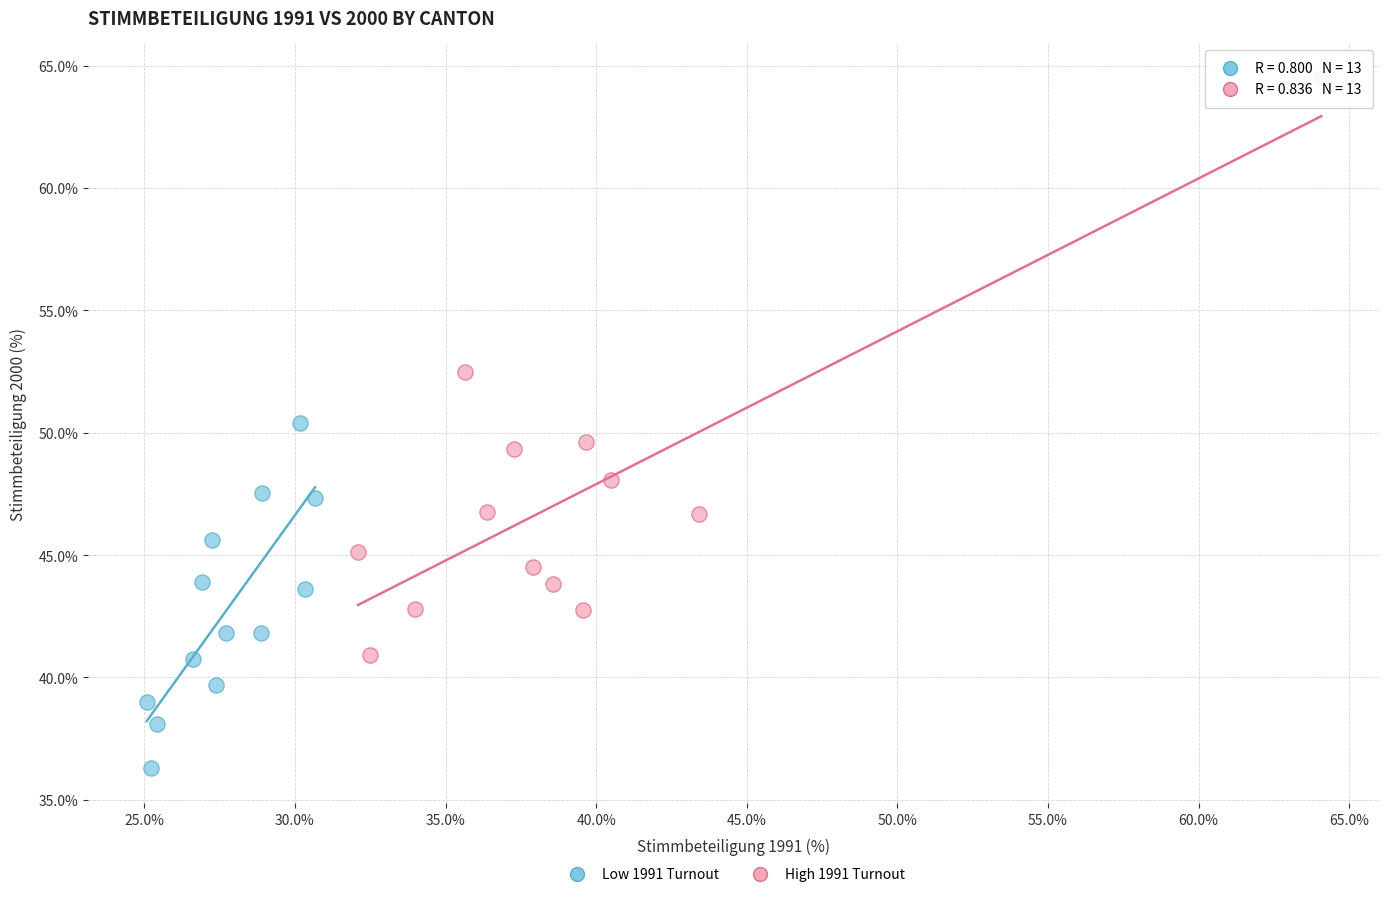

Which series reaches the maximum Y coordinate?

High 1991 Turnout